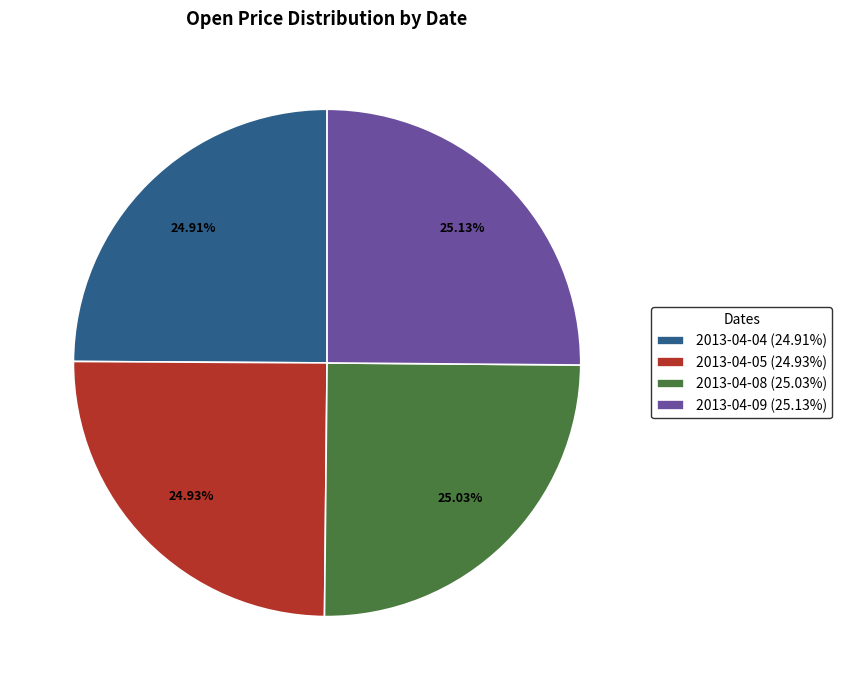

Approximately how many times larger is the value at 2013-04-04 (24.91%) compared to 2013-04-05 (24.93%)?

1.0